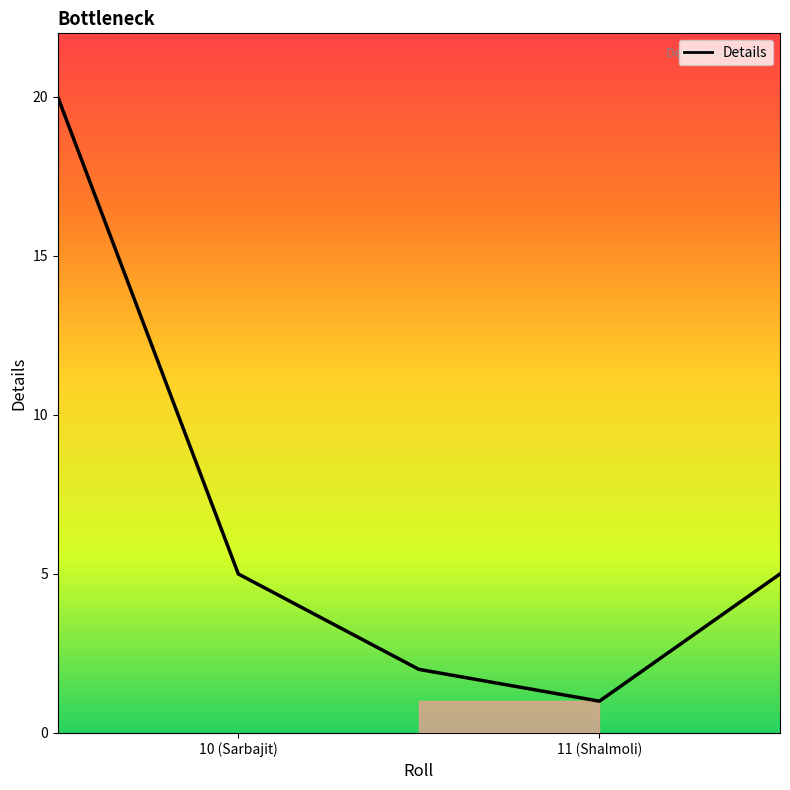

What is the average value?

7